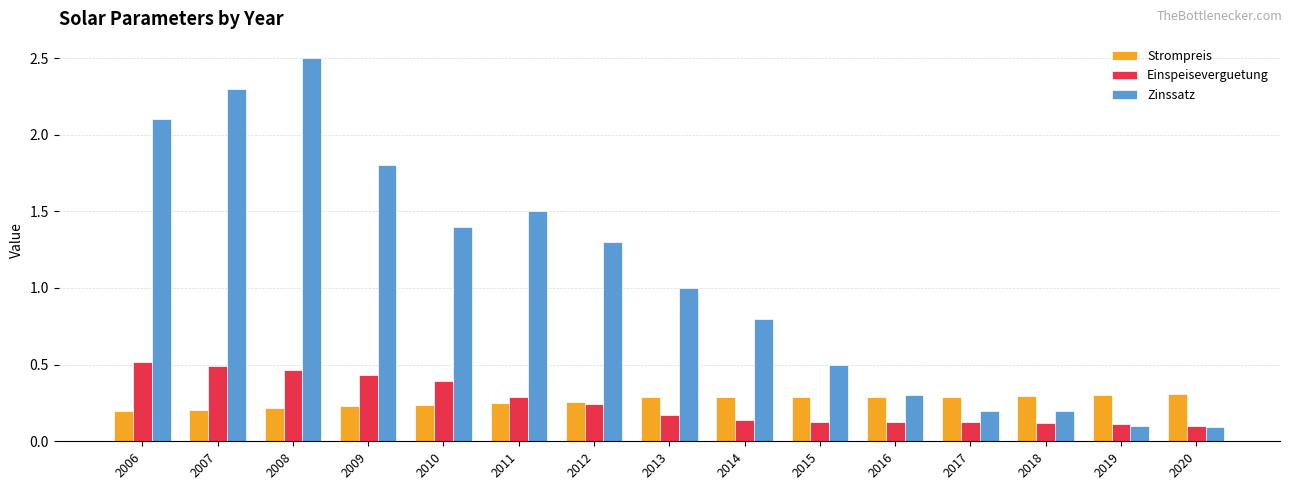

Which series changed the most between 2008 and 2012?

Zinssatz